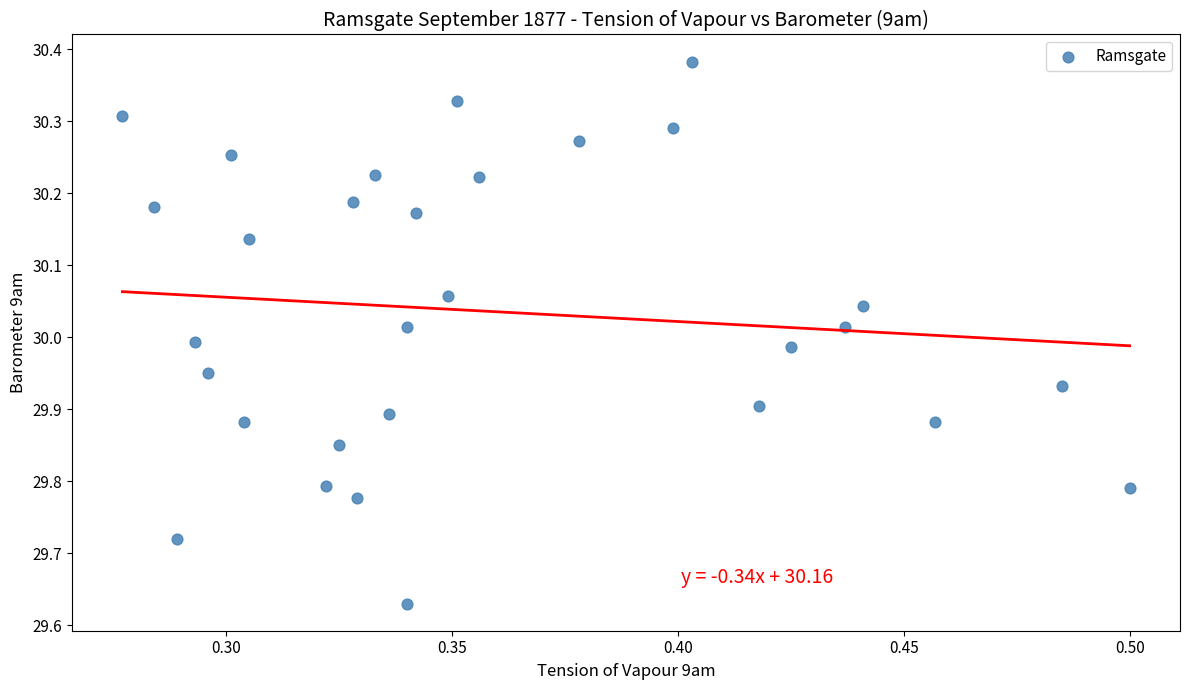

What is the range of Y values (max minus min)?

0.8